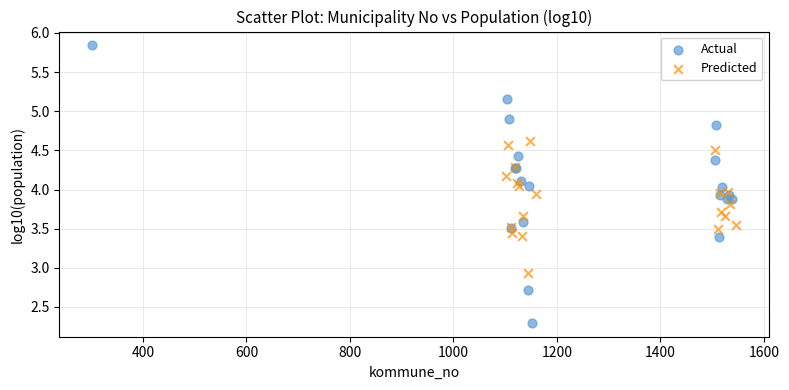

Which series has the widest spread of Y values?

Actual